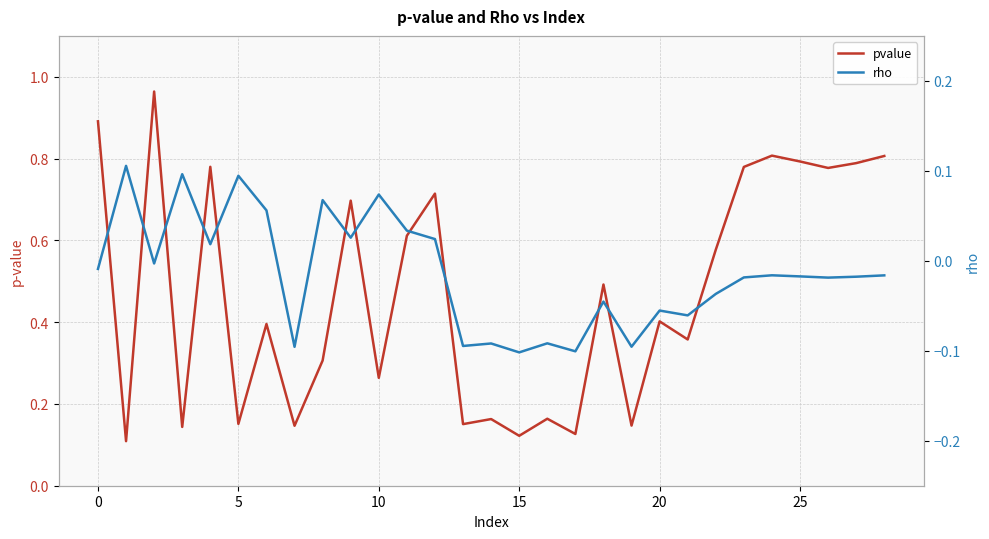

How many values in rho are below zero?

19